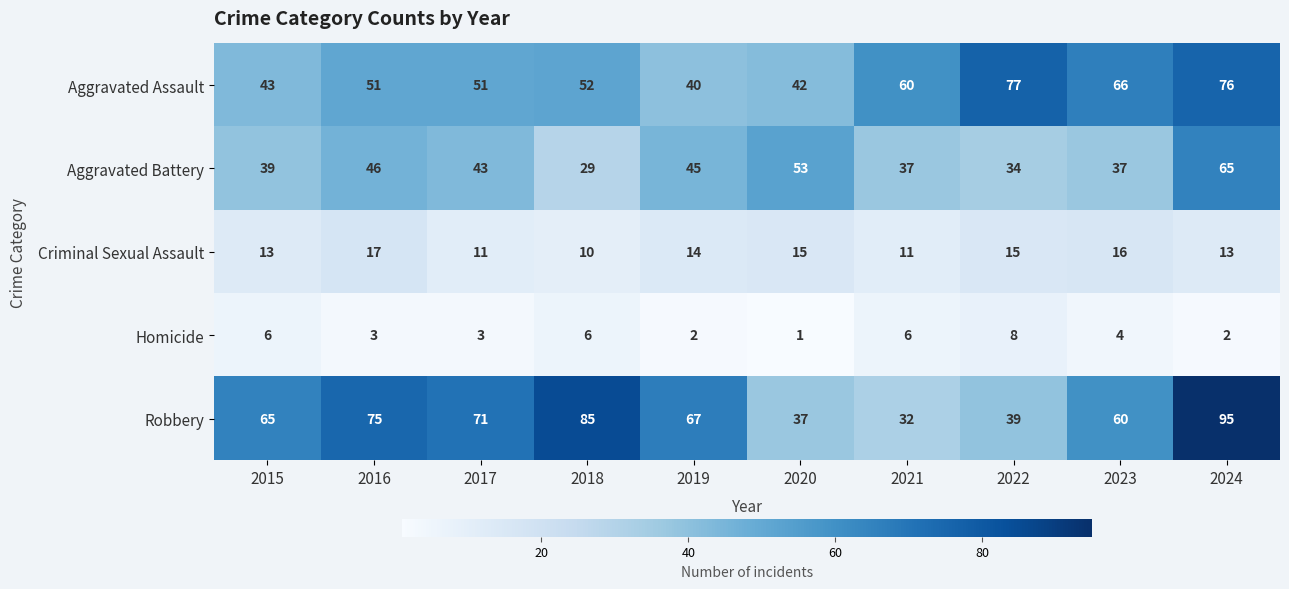

What is the sum of all Criminal Sexual Assault values?

135